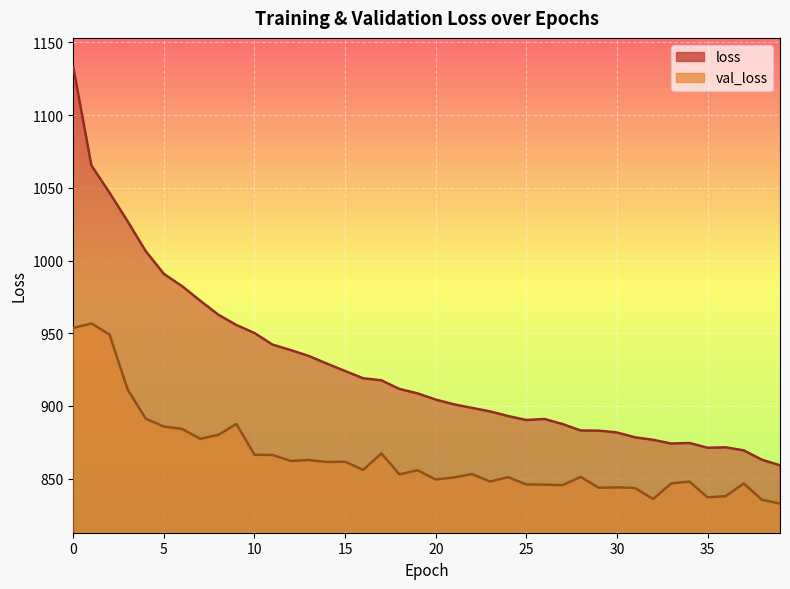

The value of loss at 39 is 414.1. True or false?

False